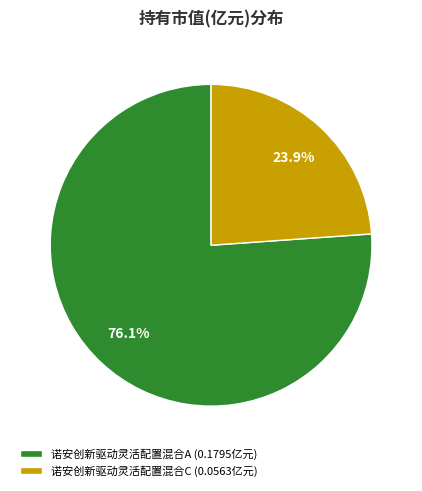

To the nearest percent, what percentage of the pie is 诺安创新驱动灵活配置混合C?

24%